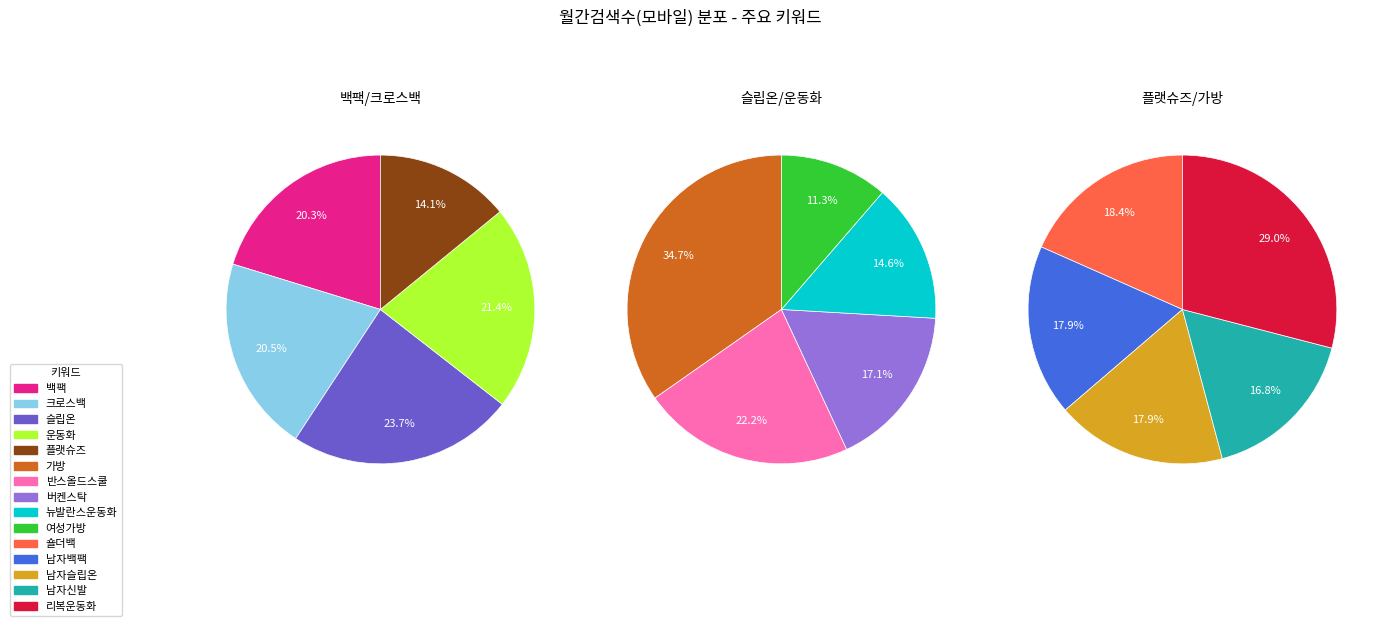

Does any single category account for the majority?

No